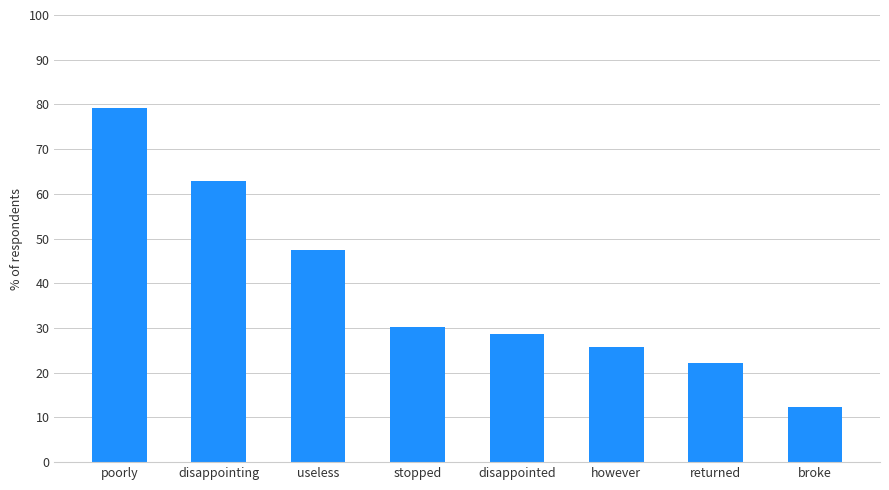

What is the change in value from useless to returned?

-25.3